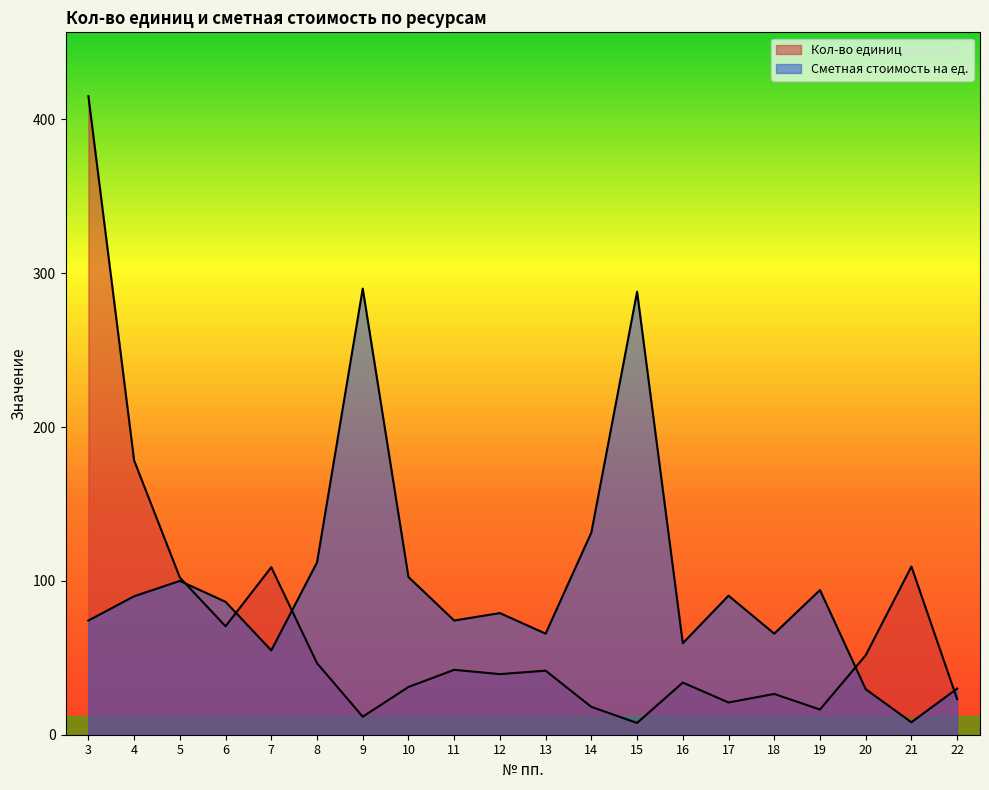

Reading left to right, what are all the values shown in this chart?

Кол-во единиц: 3=415.1	4=178.3	5=102.2	6=70.5	7=108.9	8=46.5	9=11.7	10=31.0	11=42.2	12=39.4	13=41.6	14=18.1	15=7.7	16=33.9	17=21.0	18=26.5	19=16.4	20=51.7	21=109.3	22=23.1
Сметная стоимость на ед.: 3=74.2	4=90.0	5=100.0	6=86.4	7=54.8	8=112.0	9=290.0	10=102.5	11=74.2	12=79.1	13=65.7	14=131.4	15=288.0	16=59.5	17=90.4	18=65.7	19=94.0	20=29.6	21=8.1	22=30.0